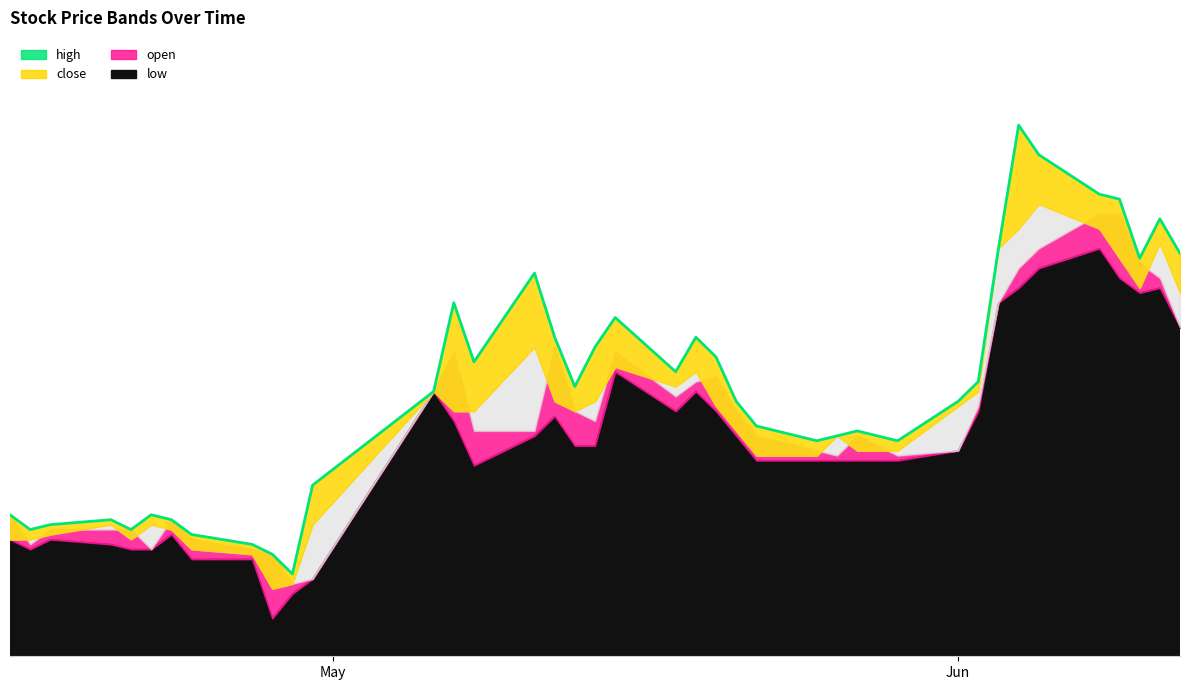

What is the sum of all values?

112.7